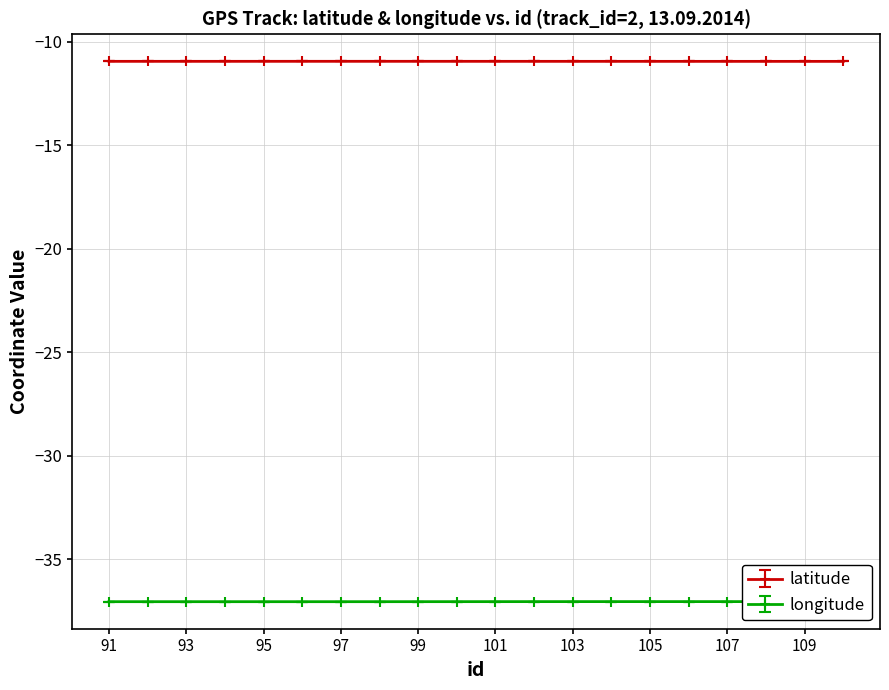

What is the highest value of the longitude series?

-37.1